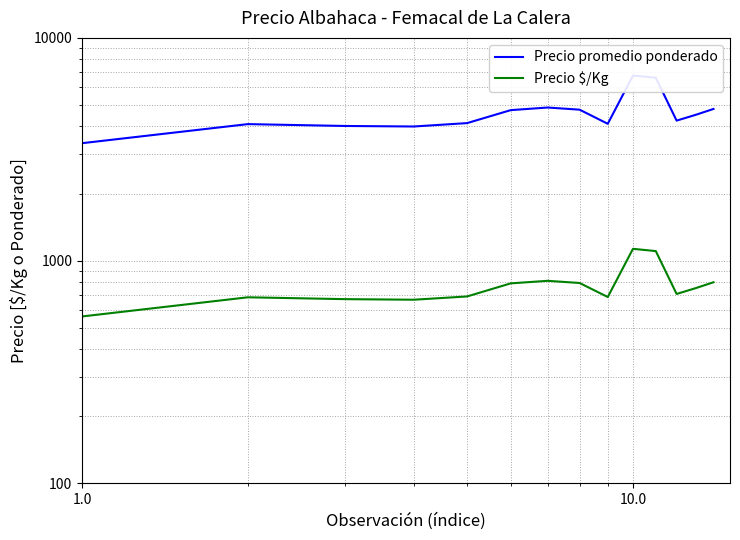

Which series has the largest range (max minus min)?

Precio promedio ponderado